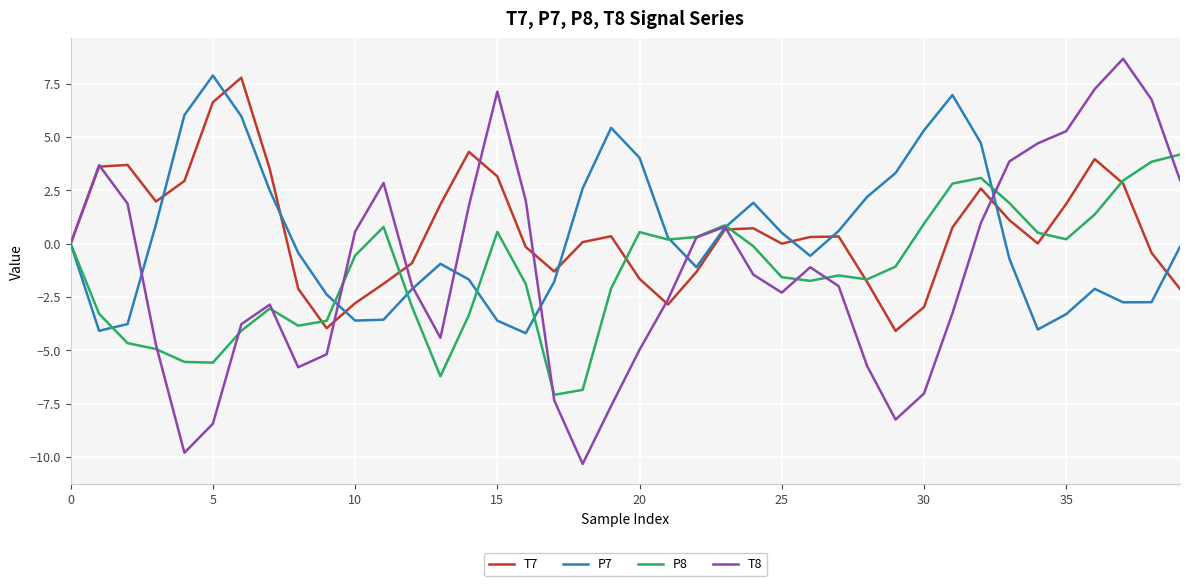

What is the maximum value shown in the chart?

8.7